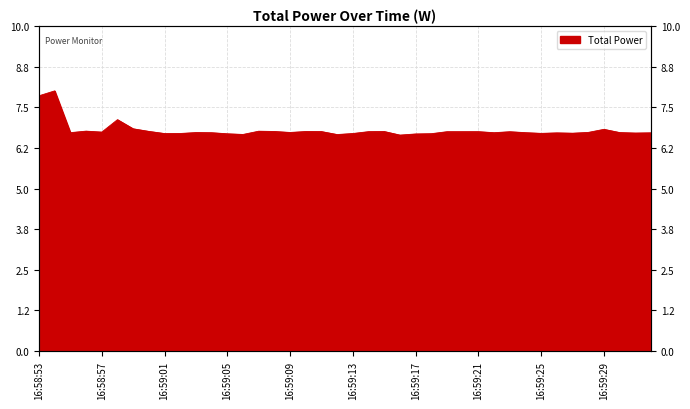

What is the difference between the maximum and minimum values?

1.4